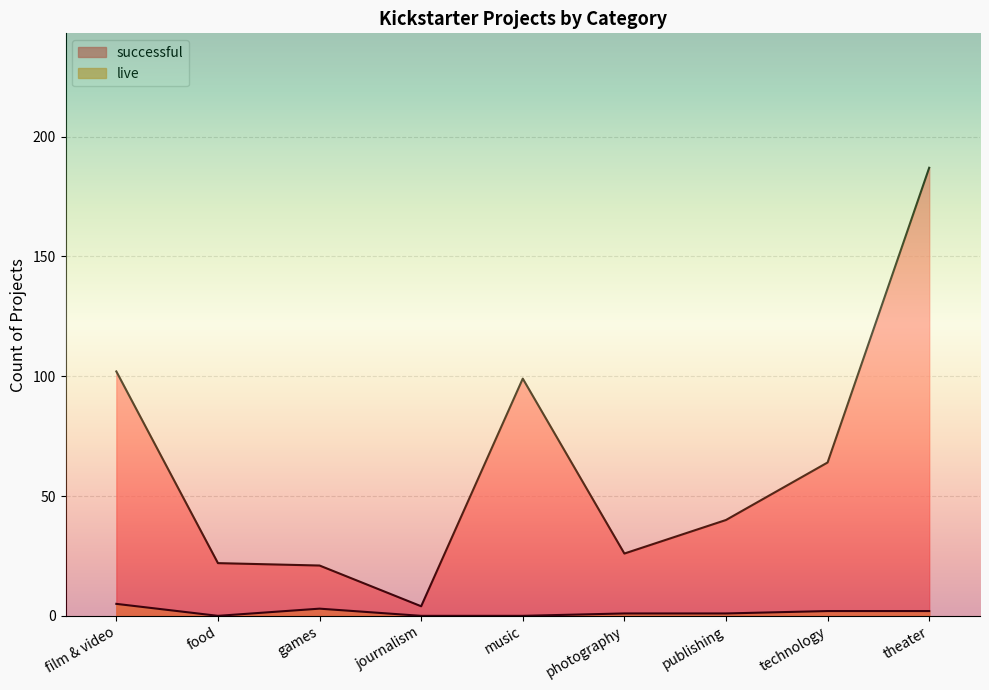

At which label does successful first exceed 40?

film & video